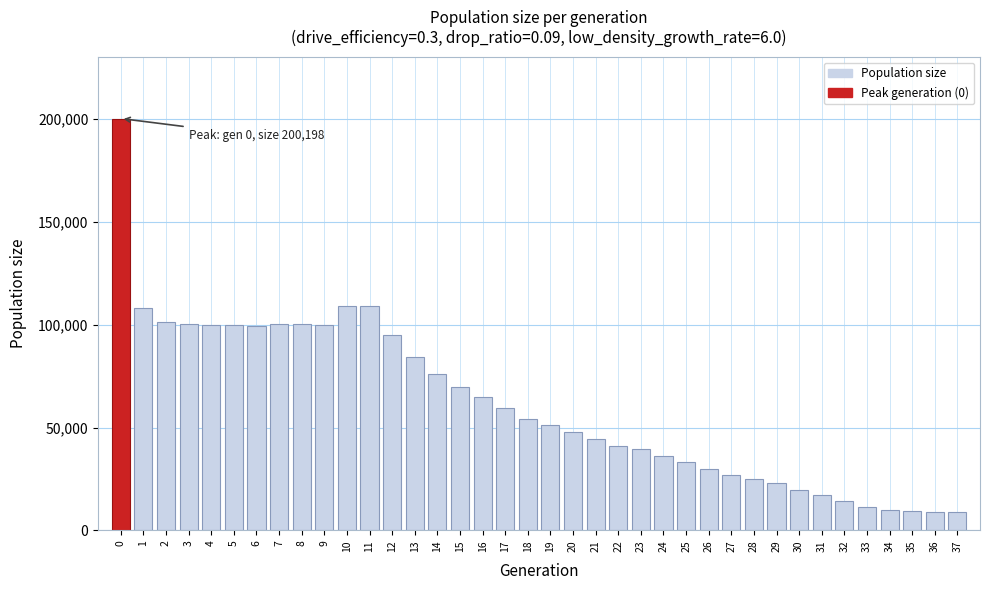

What is the difference between the maximum and second lowest values?

191167